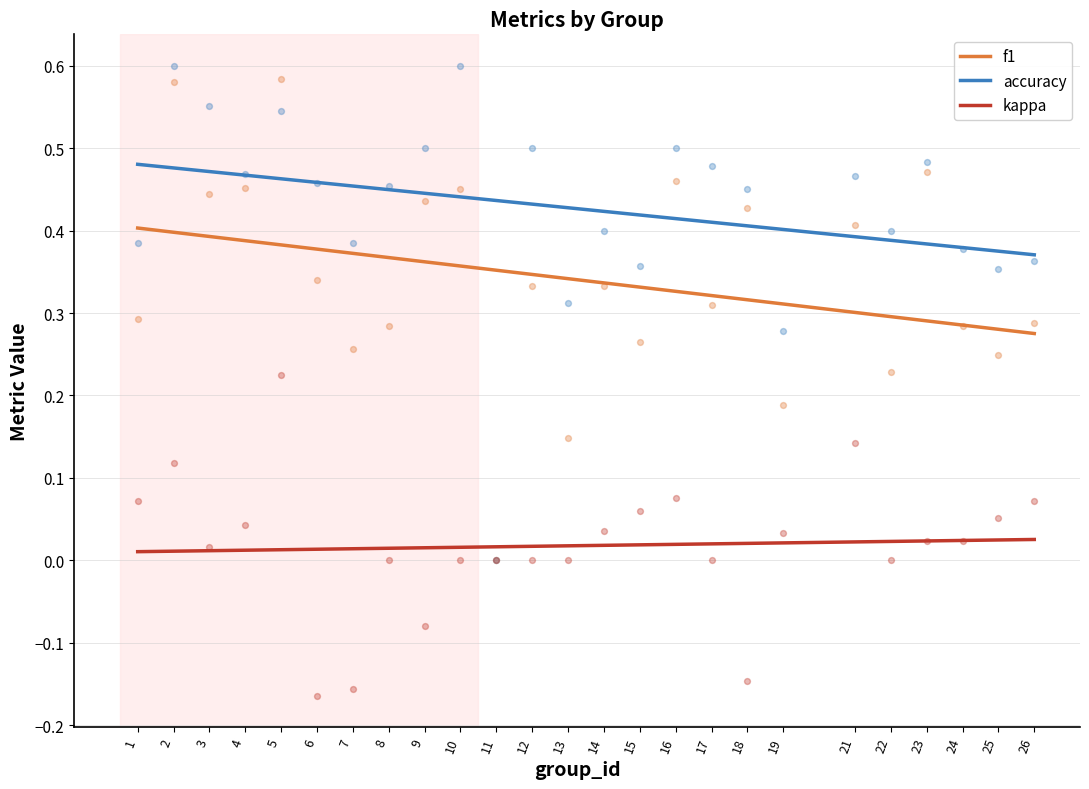

Which series contains the highest Y value?

accuracy